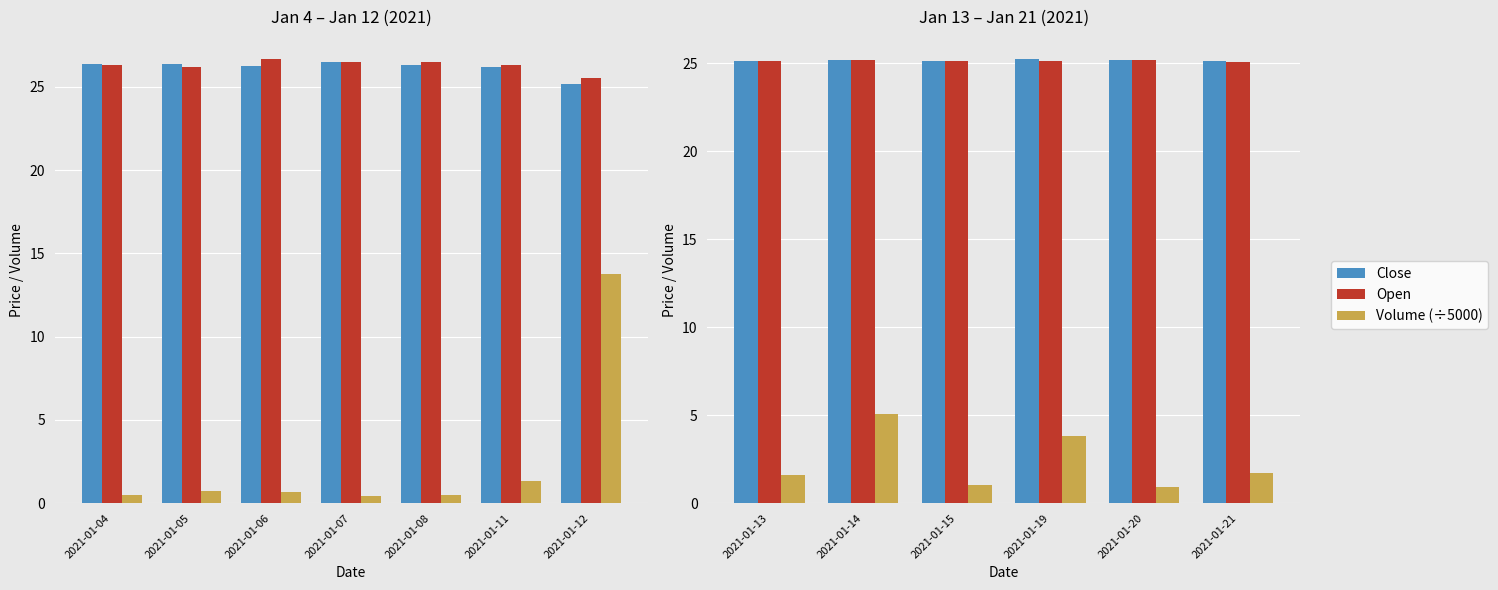

What are all the series names shown in the legend?

Close, Open, Volume (÷5000)